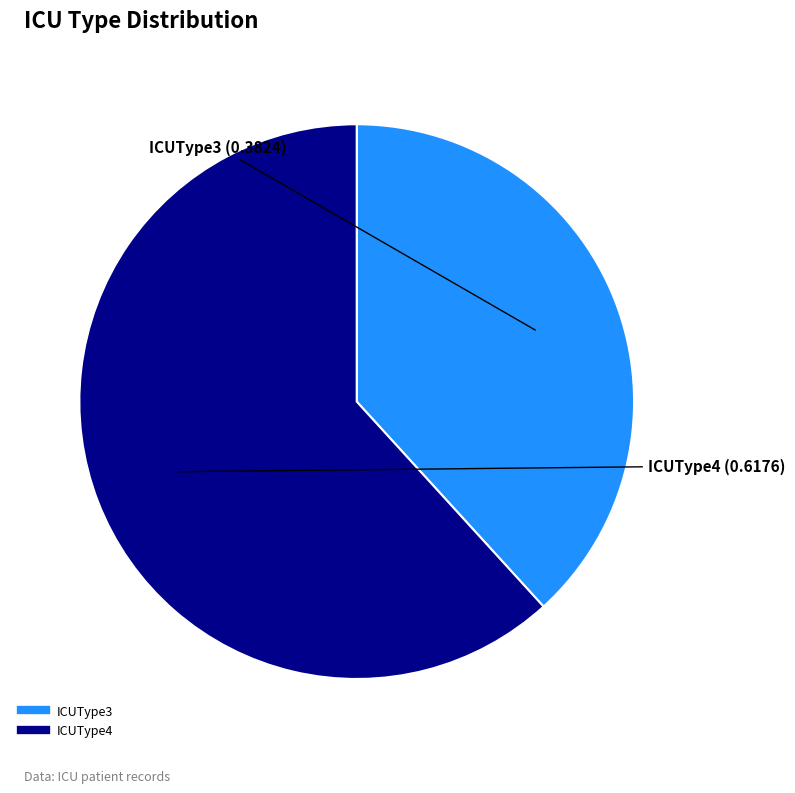

Does any single category account for the majority?

Yes